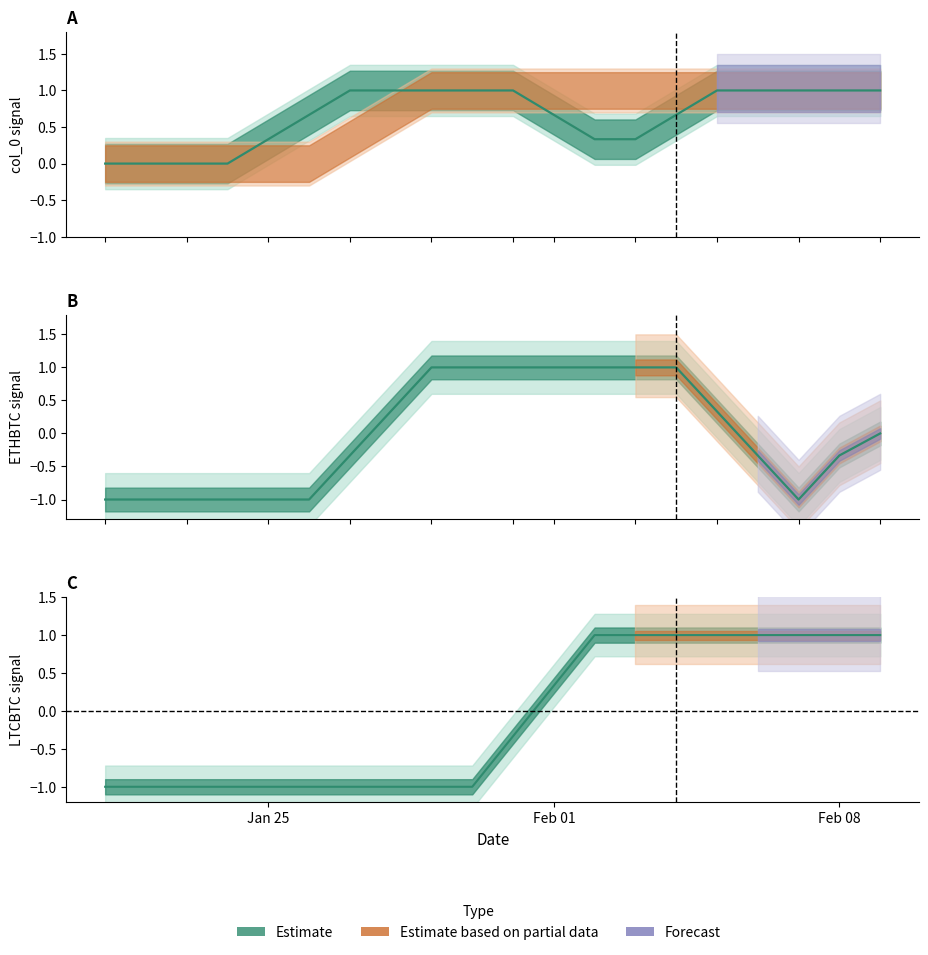

How many times do ETHBTC mean and col_0 mean cross each other?

1